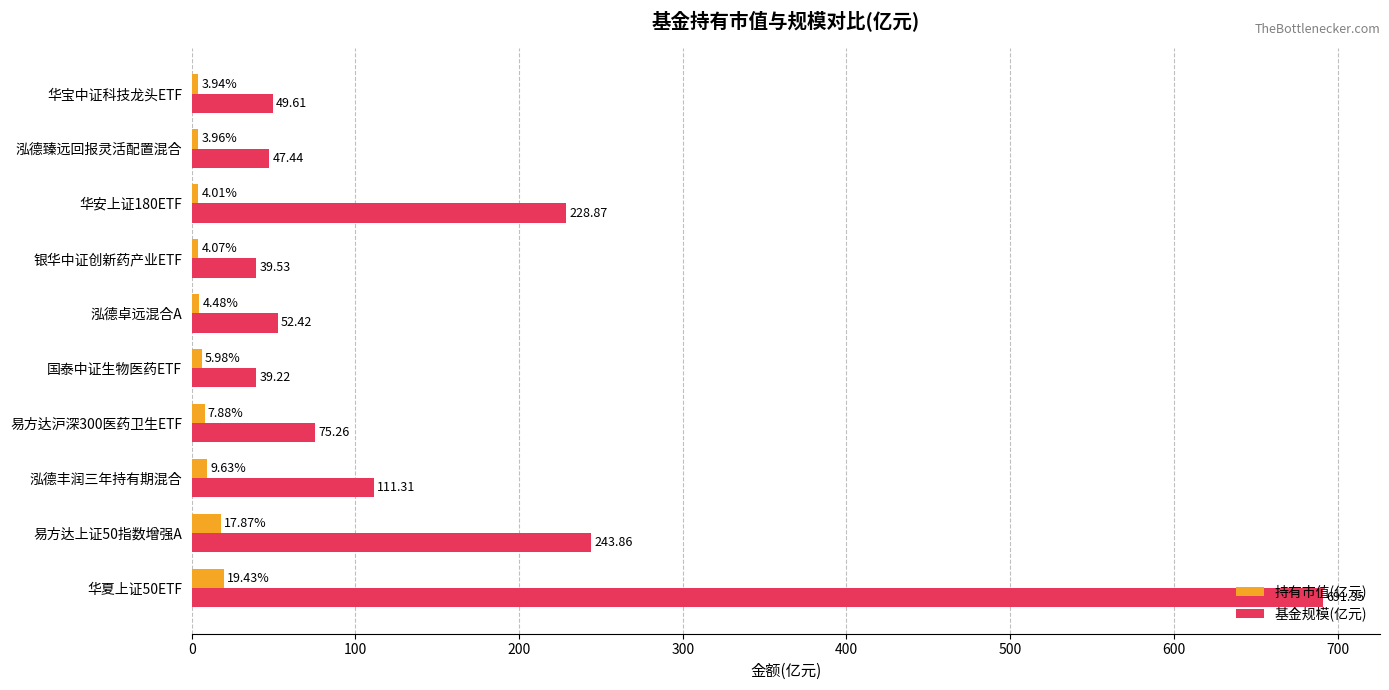

At which label is 持有市值(亿元) closest to 11?

泓德丰润三年持有期混合